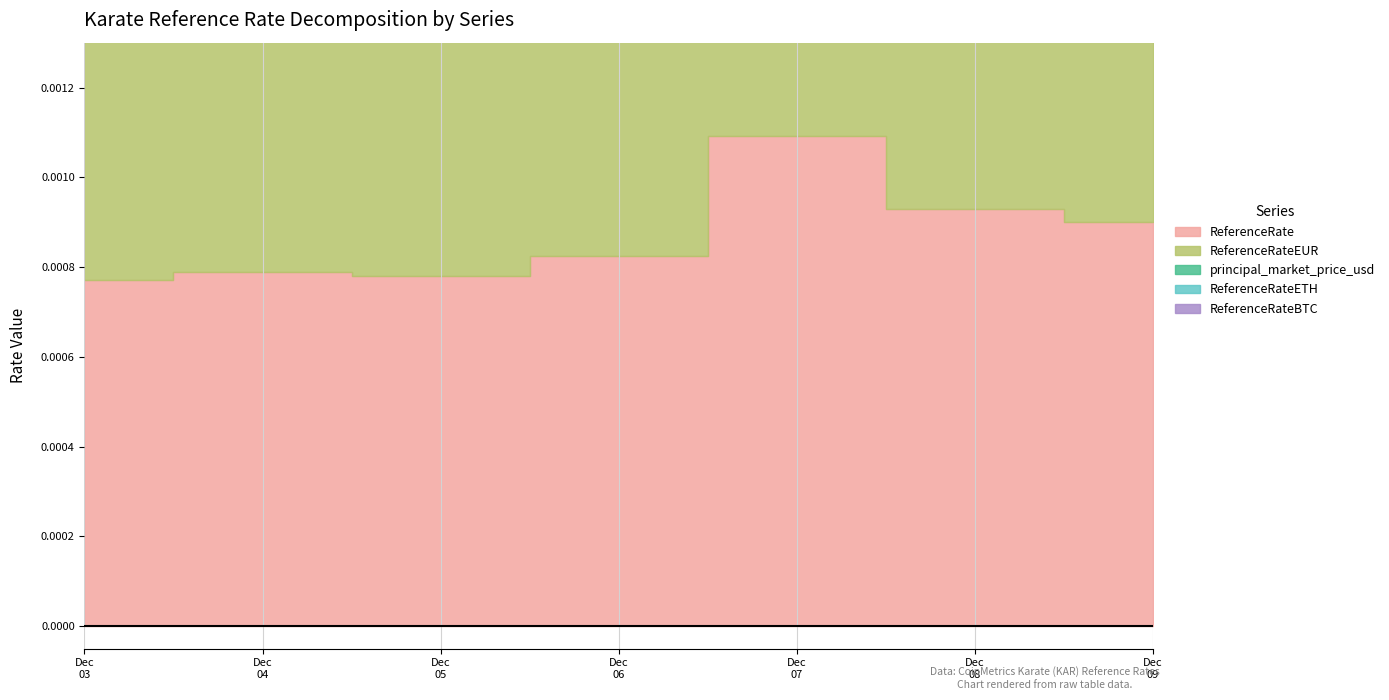

Rank the series at 2024-12-09 from lowest to highest value.

ReferenceRateBTC, ReferenceRateETH, ReferenceRateEUR, principal_market_price_usd, ReferenceRate